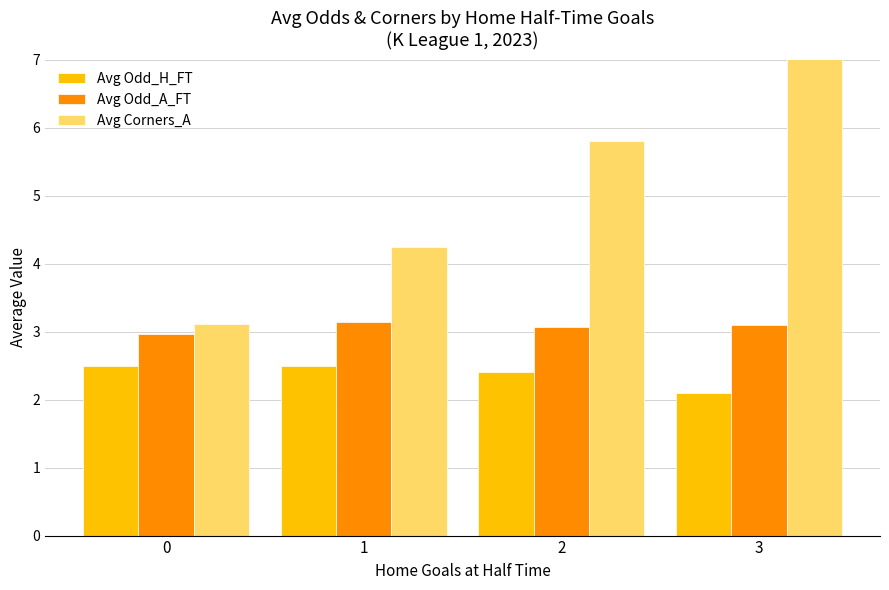

Is the value of Avg Corners_A at 0 greater than the value of Avg Odd_A_FT at 0?

Yes